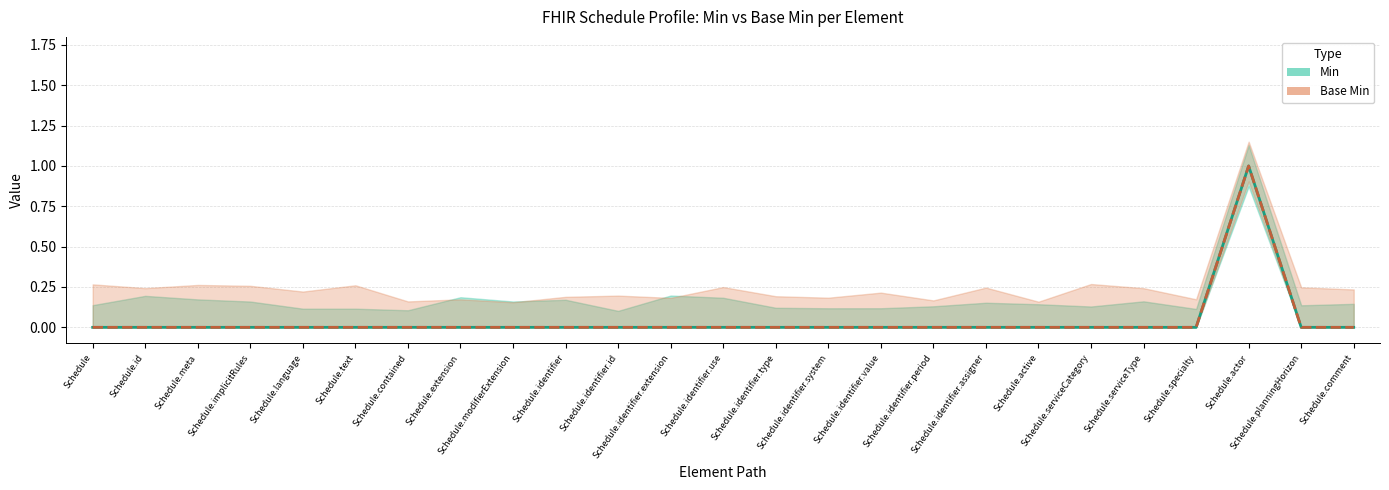

Is it true that Min equals 0 at Schedule.serviceCategory?

True